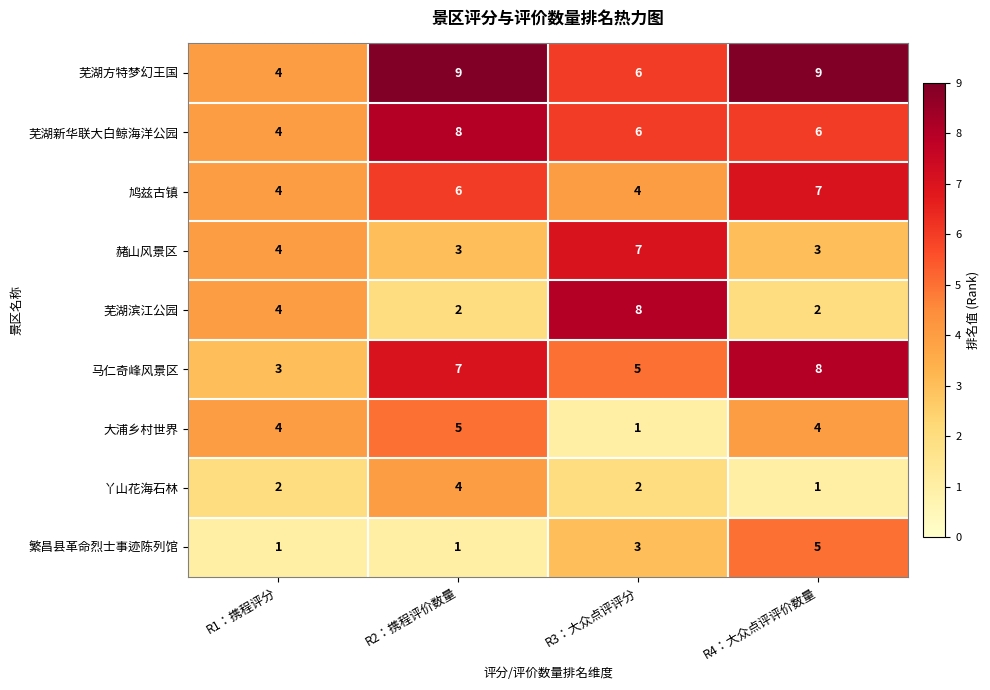

Which series has the largest range (max minus min)?

芜湖滨江公园